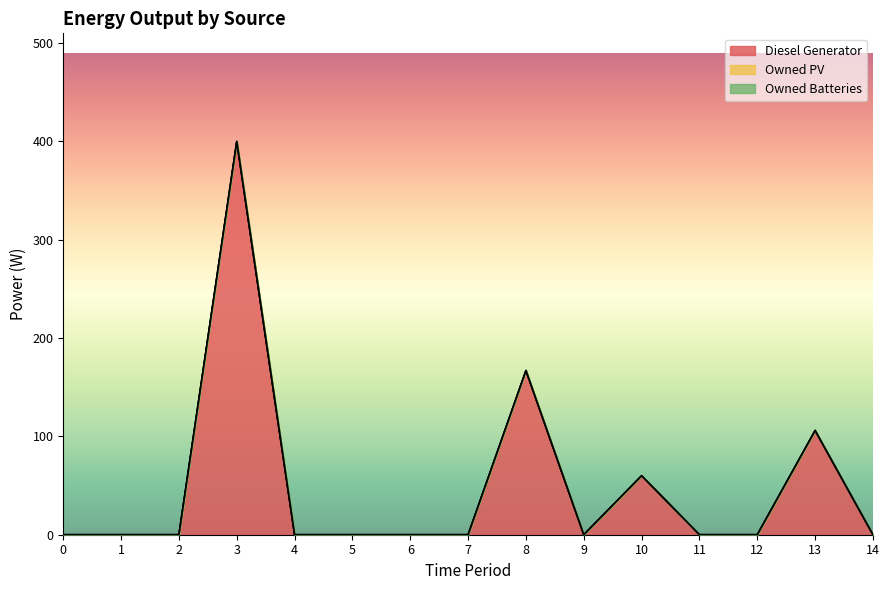

Reading left to right, transcribe all the data shown in this chart.

Diesel Generator: 0=0	1=0	2=0	3=400	4=0	5=0	6=0	7=0	8=167	9=0	10=60	11=0	12=0	13=106	14=0
Owned PV: 0=0	1=0	2=0	3=0	4=0	5=0	6=0	7=0	8=0	9=0	10=0	11=0	12=0	13=0	14=0
Owned Batteries: 0=0	1=0	2=0	3=0	4=0	5=0	6=0	7=0	8=0	9=0	10=0	11=0	12=0	13=0	14=0